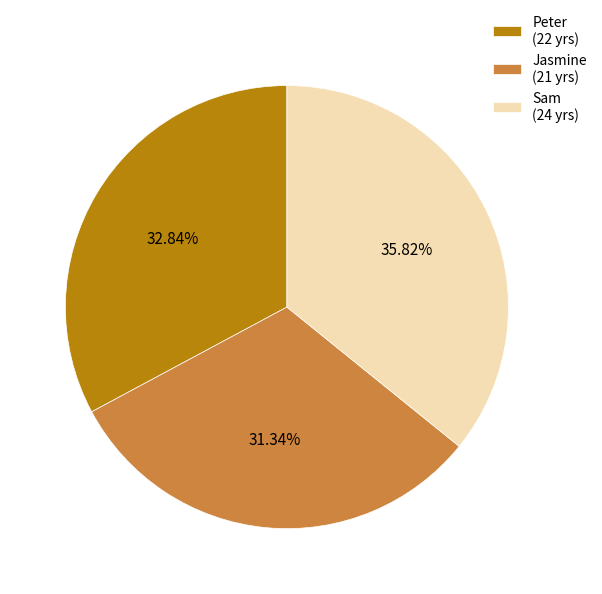

Approximately how many times larger is the value at Sam compared to Jasmine?

1.1